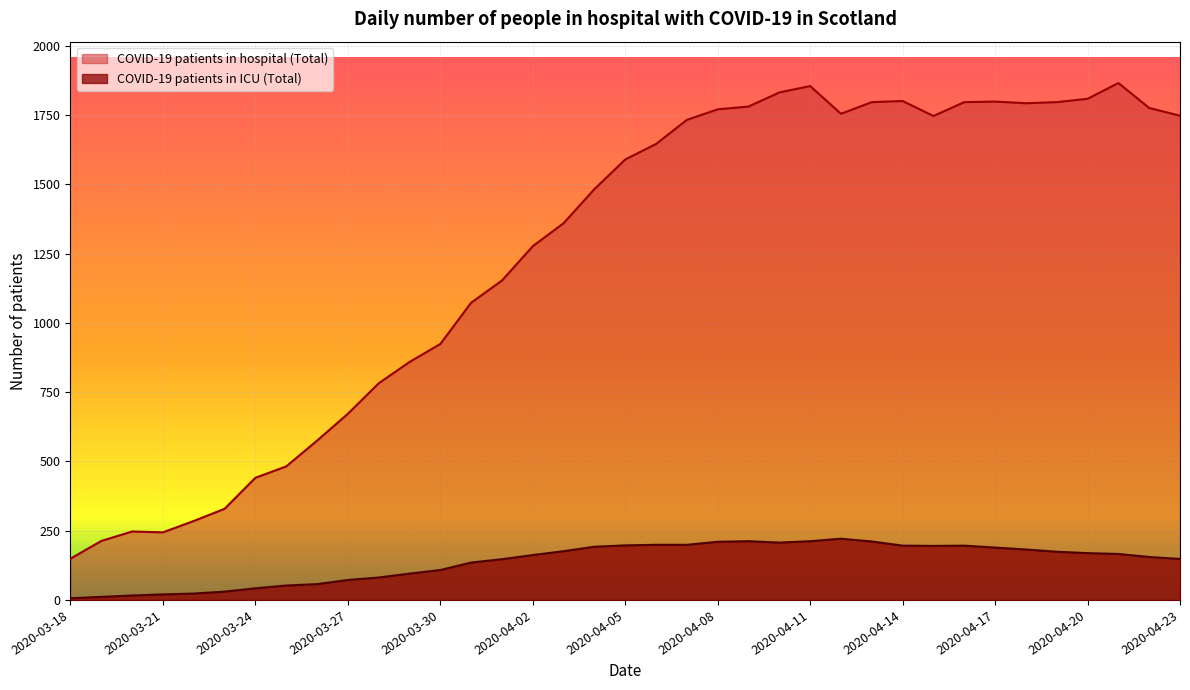

What is the sum of the COVID-19 patients in ICU (Total) values at 2020-03-29 and 2020-04-03?

271